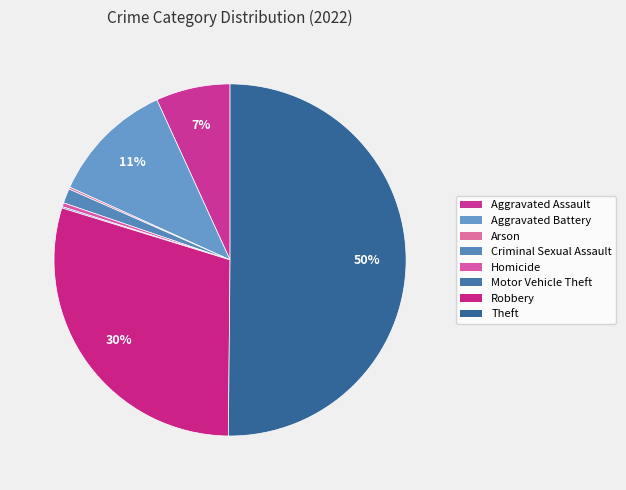

How many slices are in this pie chart?

8